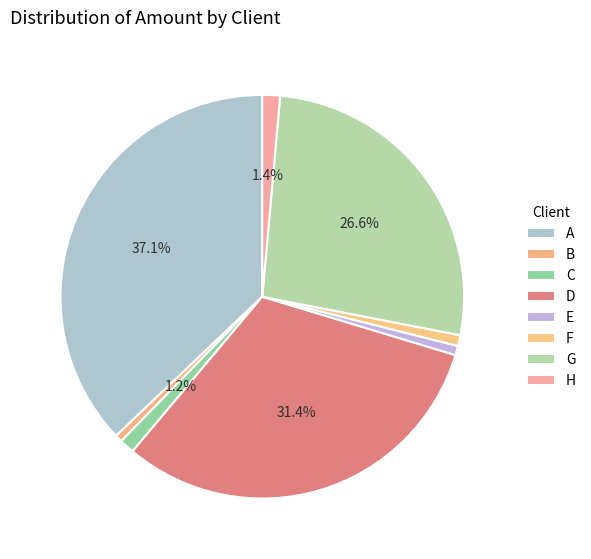

To the nearest percent, what is the difference between the largest and smallest slice percentages?

37%